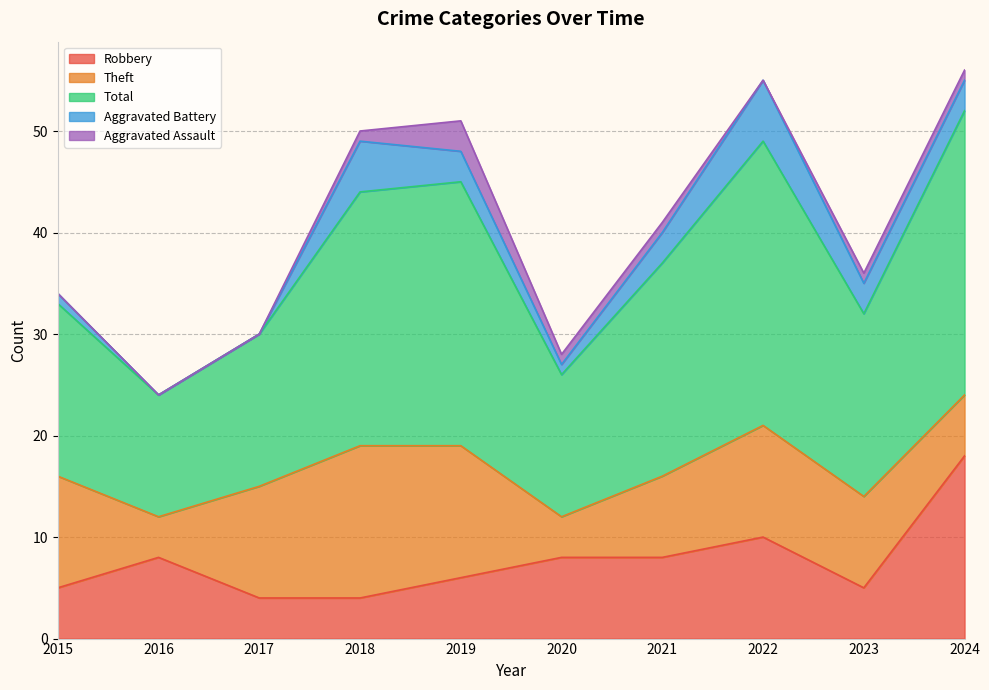

Reading right to left, list all the values displayed in this chart.

Robbery: 18	5	10	8	8	6	4	4	8	5
Theft: 6	9	11	8	4	13	15	11	4	11
Total: 28	18	28	21	14	26	25	15	12	17
Aggravated Battery: 3	3	6	3	1	3	5	0	0	1
Aggravated Assault: 1	1	0	1	1	3	1	0	0	0